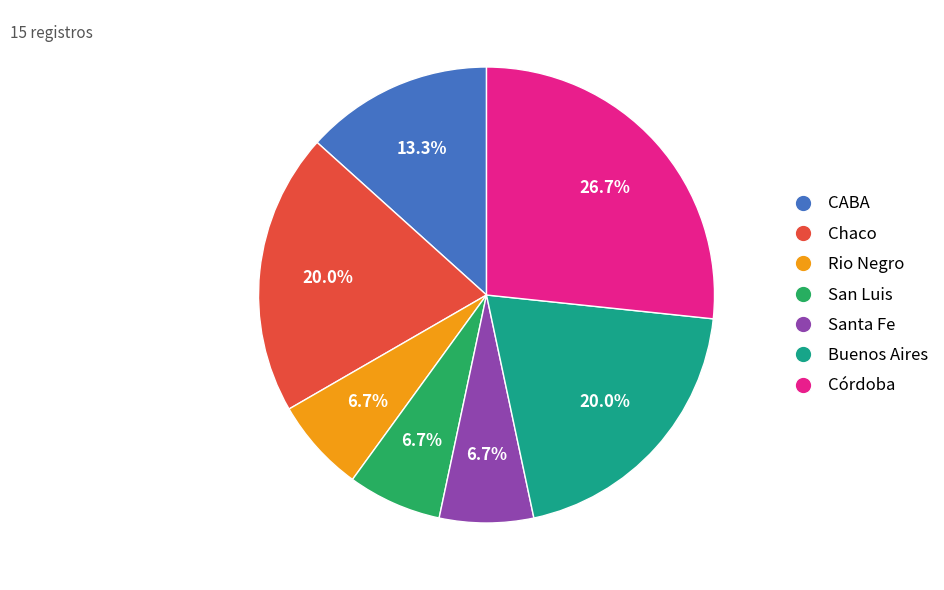

Does Rio Negro account for over 50% of the chart?

No